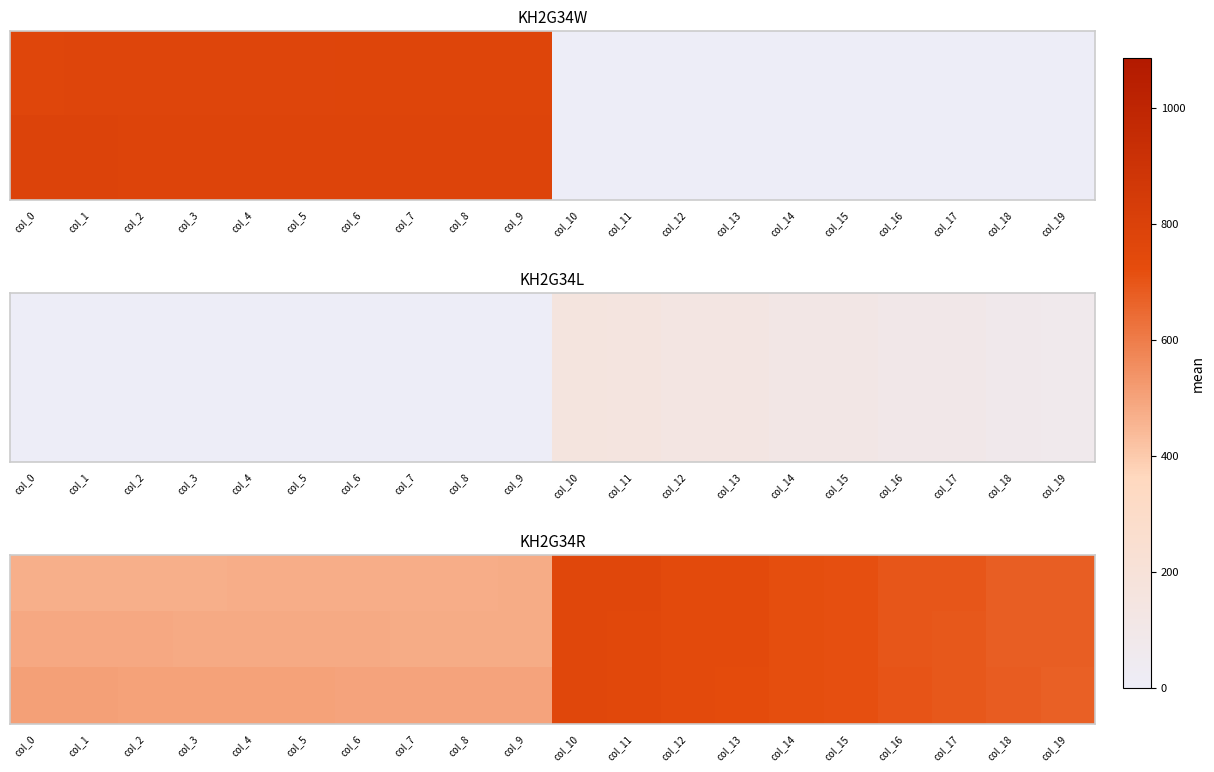

At which category is the sum across all series the highest?

col_10